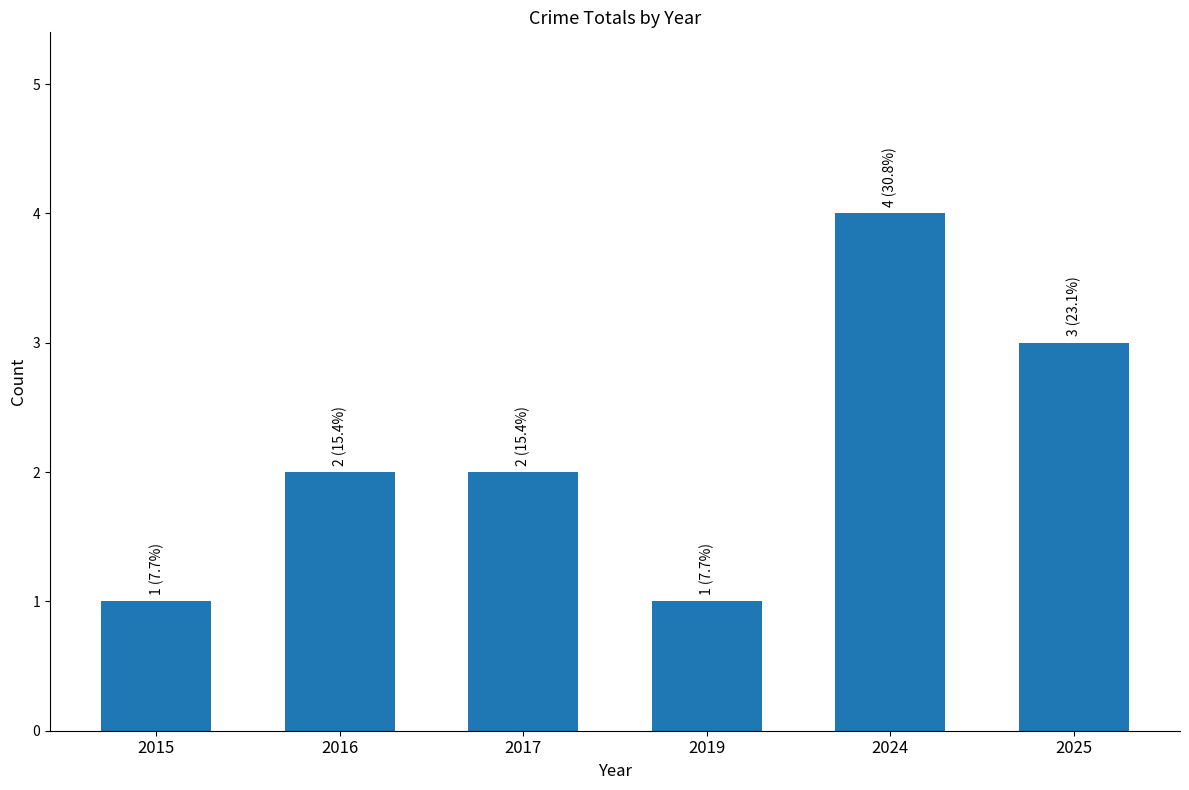

What is the ratio of the value at 2025 to the value at 2016?

1.5